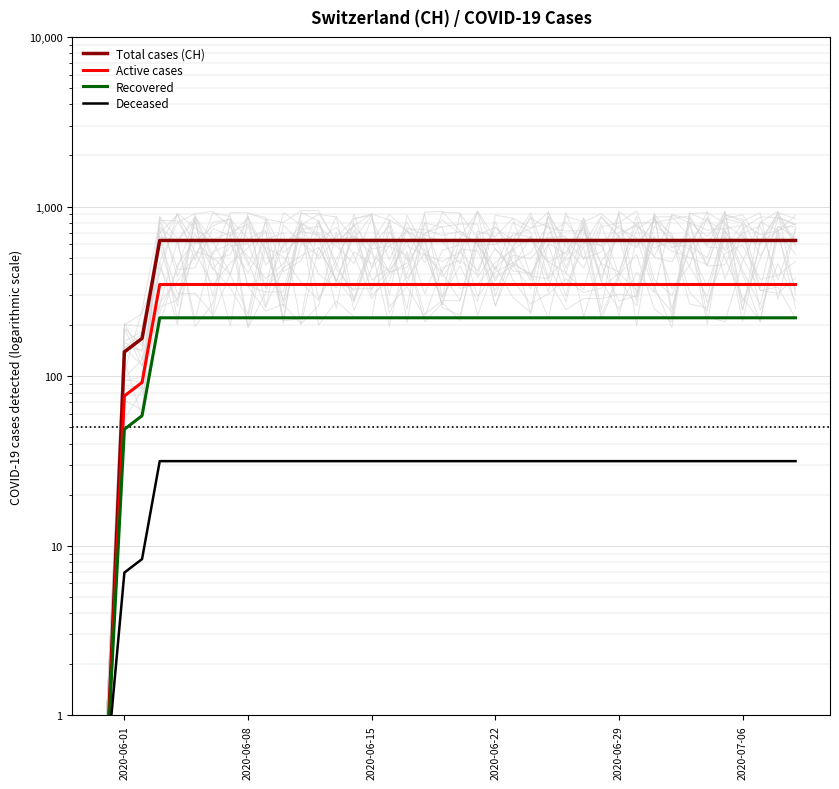

Is it true that Deceased equals 44.1 at 2020-07-06?

False